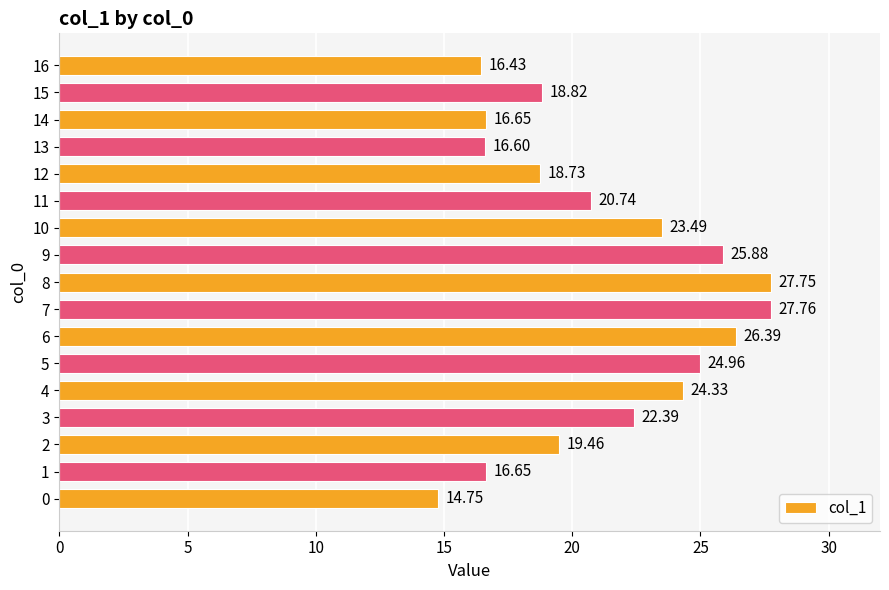

Are the bars grouped side by side (vs. stacked)?

No